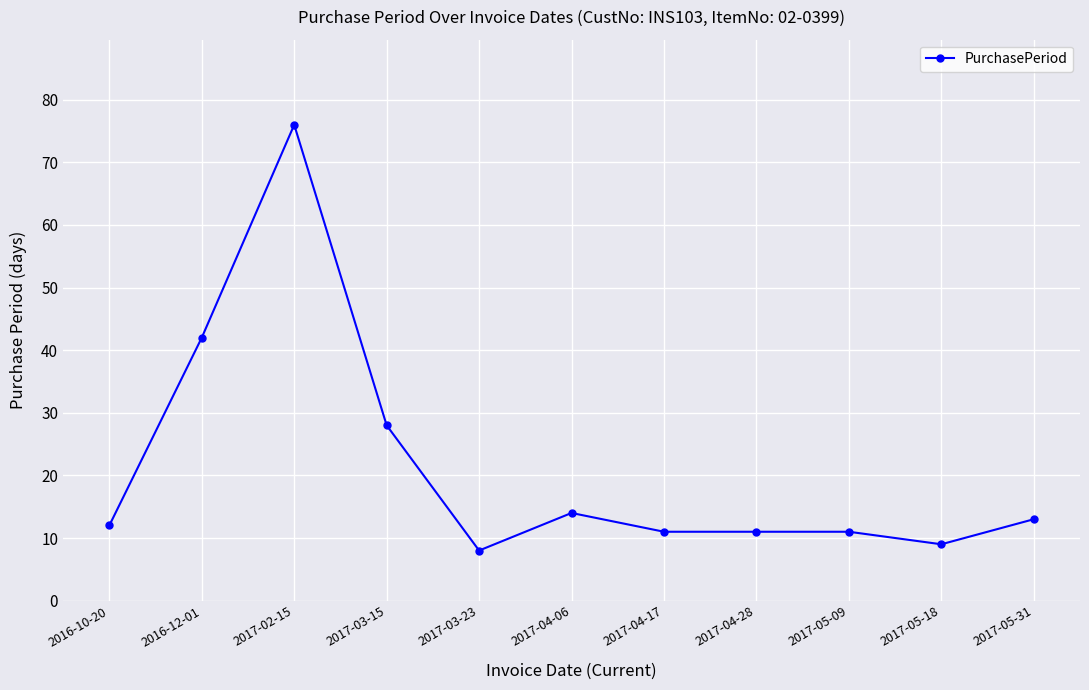

What is the difference between the second highest and second lowest values?

33